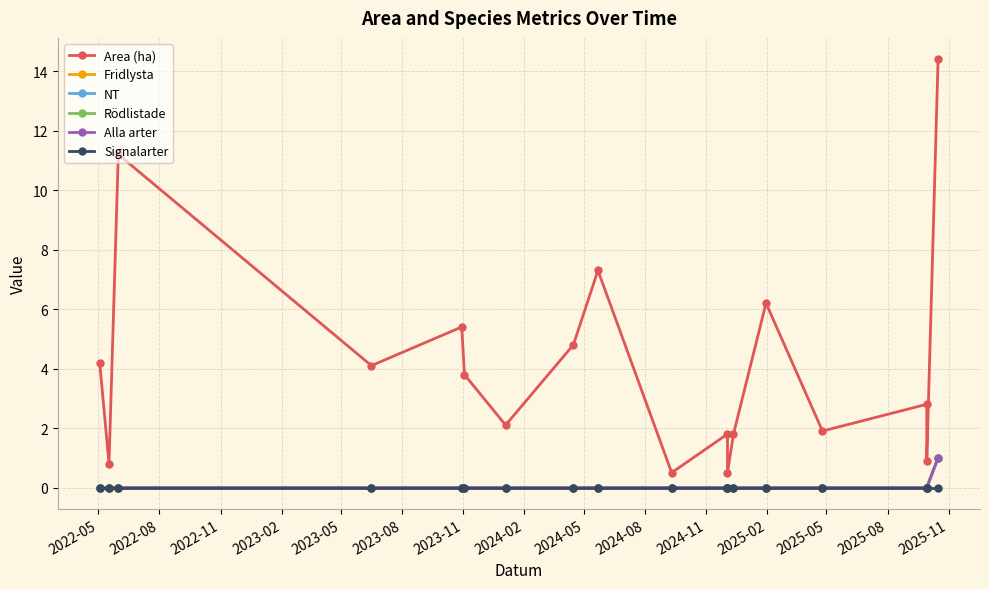

At which label is Fridlysta closest to 0?

2022-05